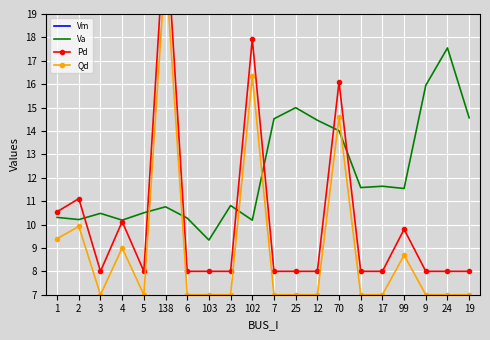

How many categories are shown in the chart?

20